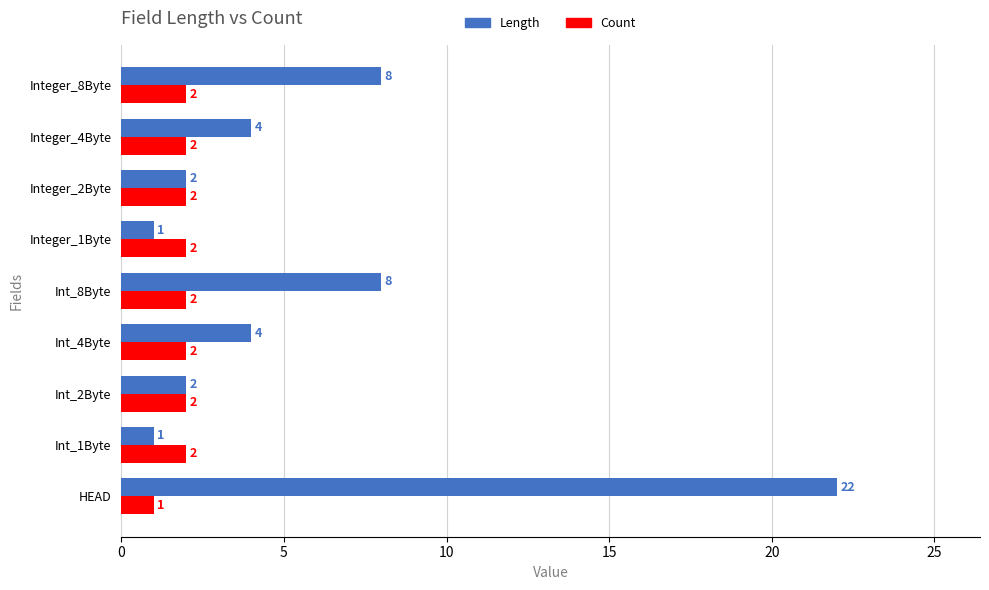

What is the sum of all Length values?

52